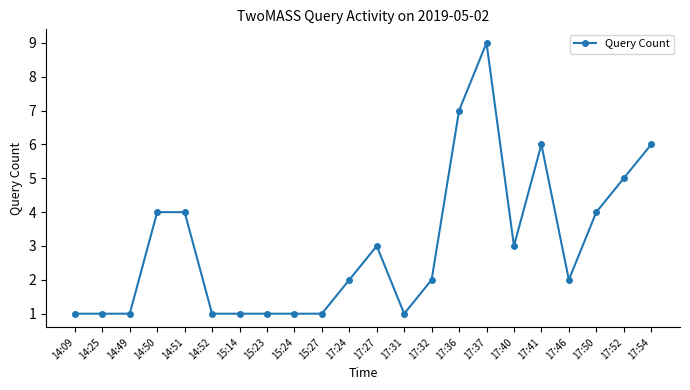

At which label is the value closest to 5?

17:52